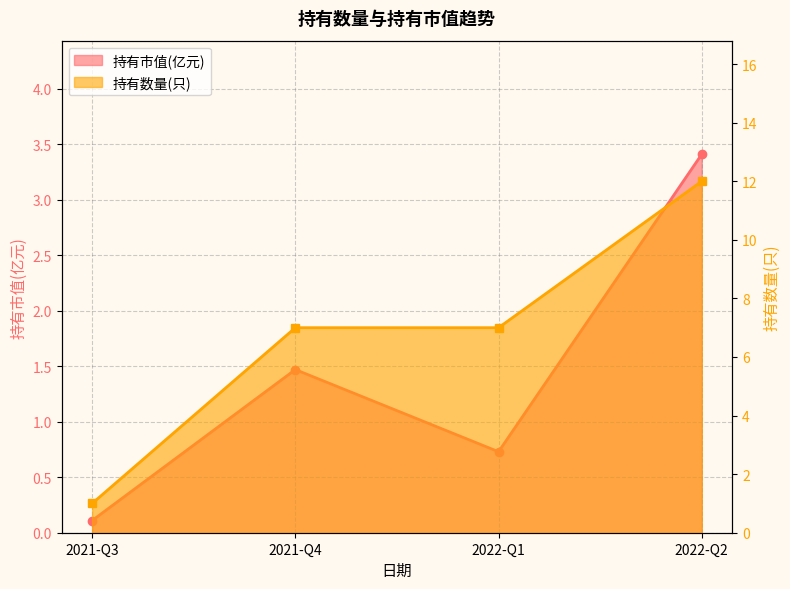

Is the value of 持有市值(亿元) at 2021-Q4 greater than the value of 持有数量(只) at 2022-Q2?

No